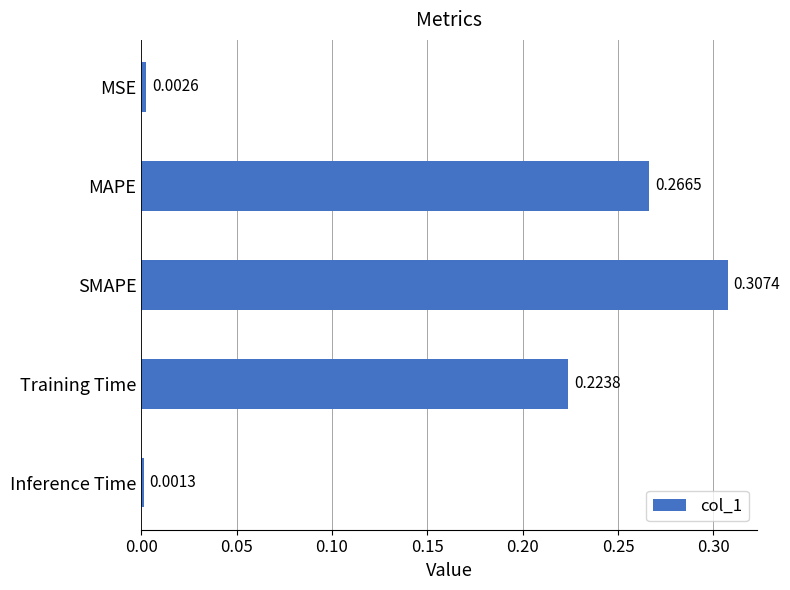

List the labels in order of value, largest first.

SMAPE, MAPE, Training Time, MSE, Inference Time